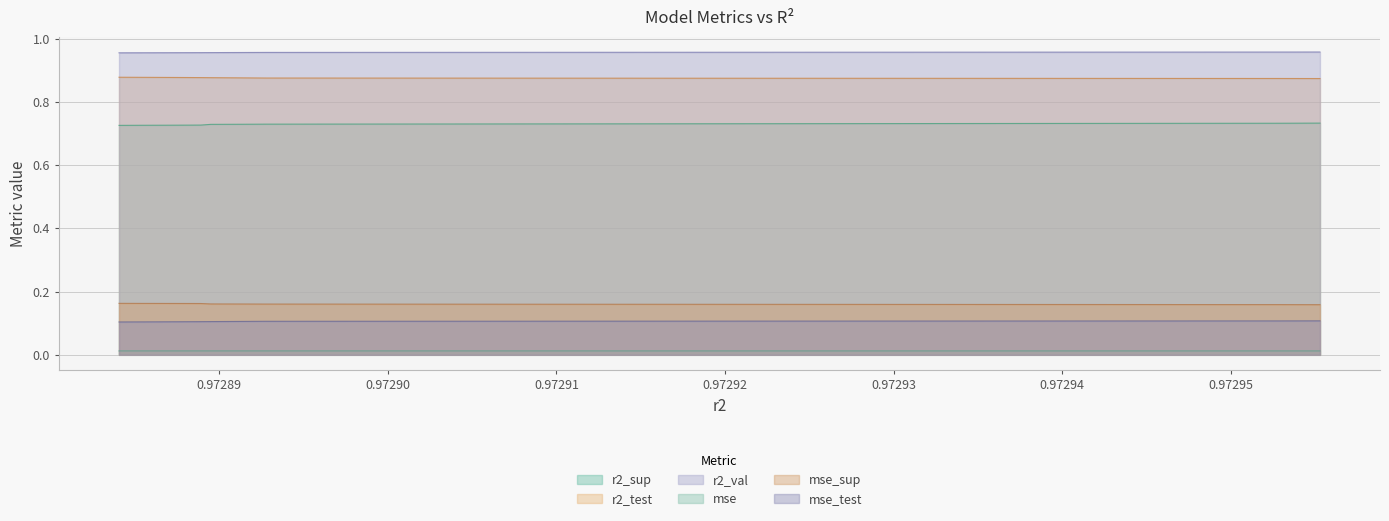

True or false: r2_test and mse cross at least once.

False